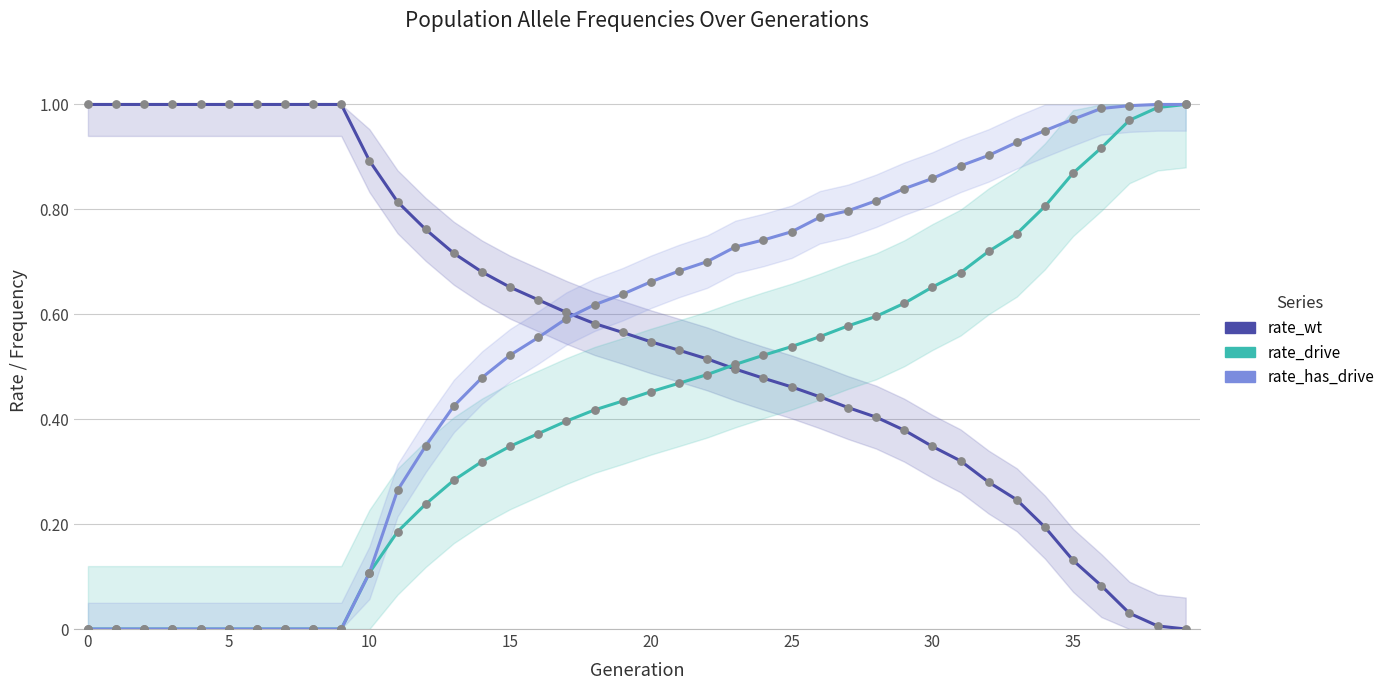

At how many categories does at least one series exceed 0?

40